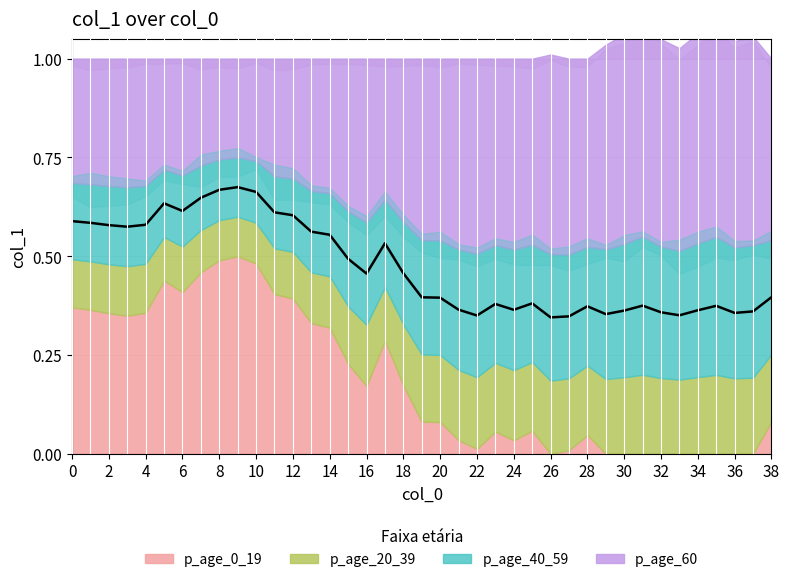

Reading left to right, extract all data points from this chart.

0=0.6	1=0.6	2=0.6	3=0.6	4=0.6	5=0.6	6=0.6	7=0.6	8=0.7	9=0.7	10=0.7	11=0.6	12=0.6	13=0.6	14=0.6	15=0.5	16=0.5	17=0.5	18=0.5	19=0.4	20=0.4	21=0.4	22=0.4	23=0.4	24=0.4	25=0.4	26=0.3	27=0.3	28=0.4	29=0.4	30=0.4	31=0.4	32=0.4	33=0.4	34=0.4	35=0.4	36=0.4	37=0.4	38=0.4